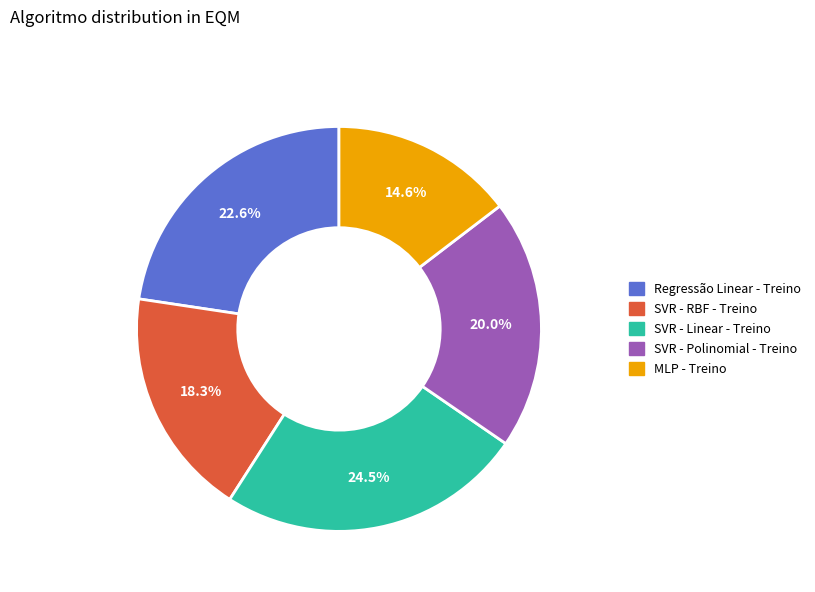

What is the smallest slice in the pie chart?

MLP - Treino